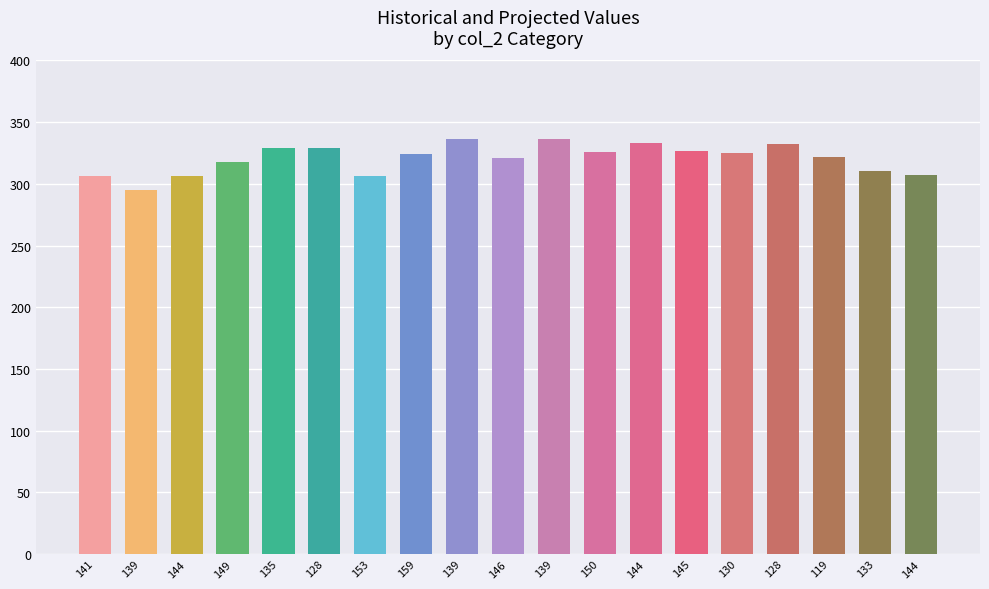

The chart shows a value of 321 at 146. True or false?

True